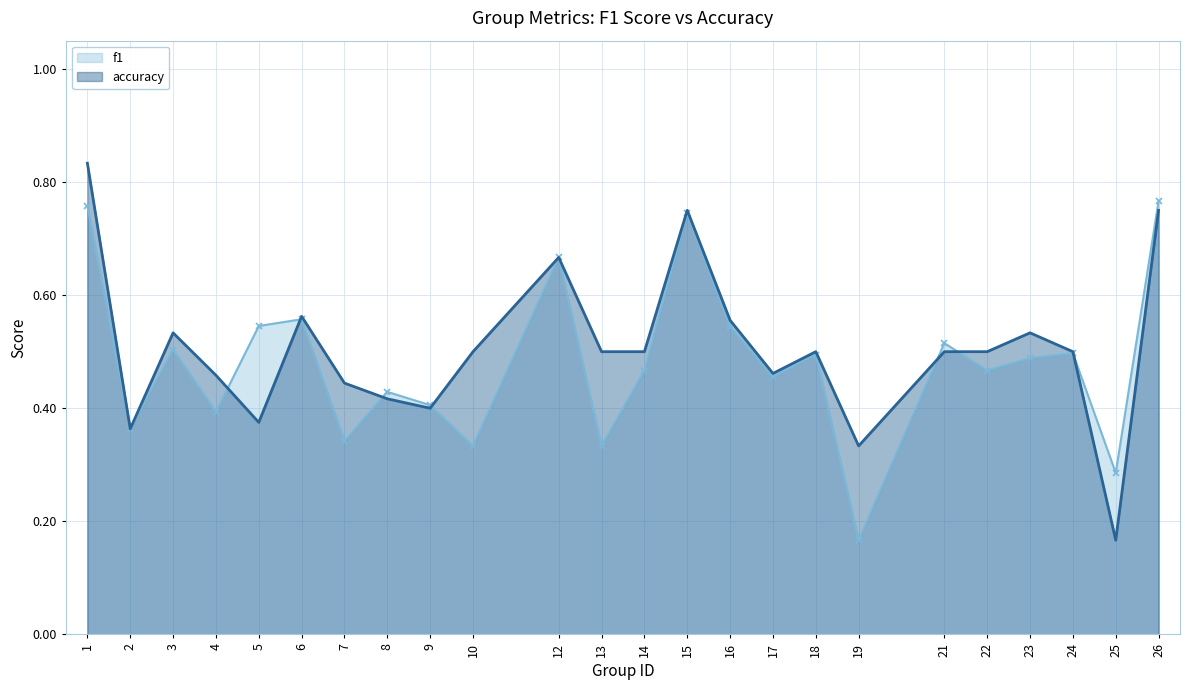

Which category has the highest value in the f1 series?

26